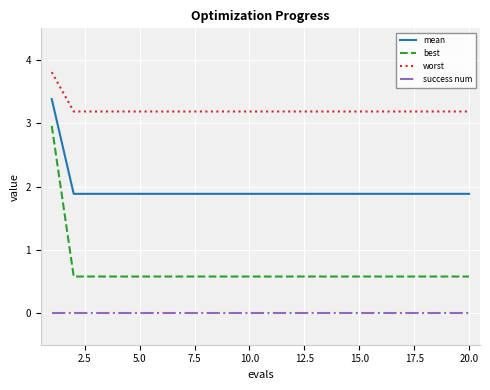

Which series has the largest range (max minus min)?

best